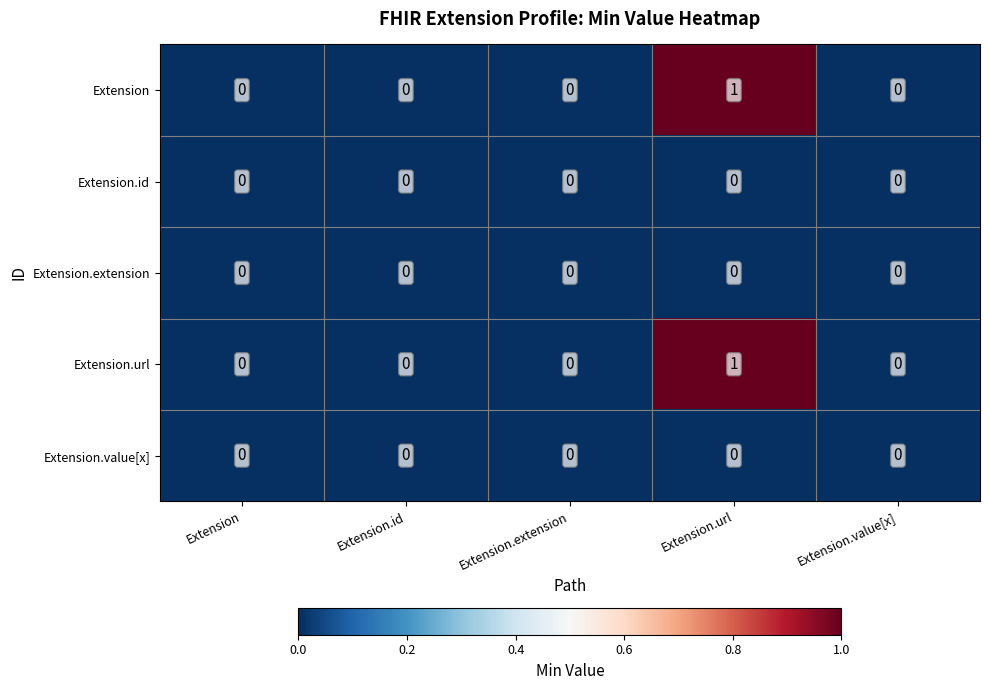

True or false: Extension.id has a value of 0 at Extension.extension.

True